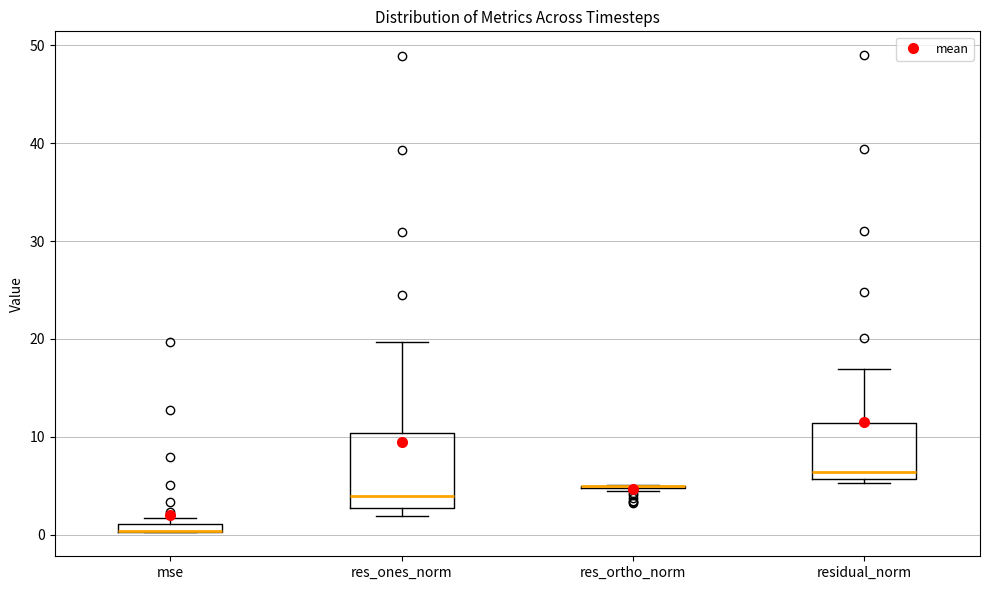

Which box is the tallest, from its lower edge to its upper edge?

res_ones_norm